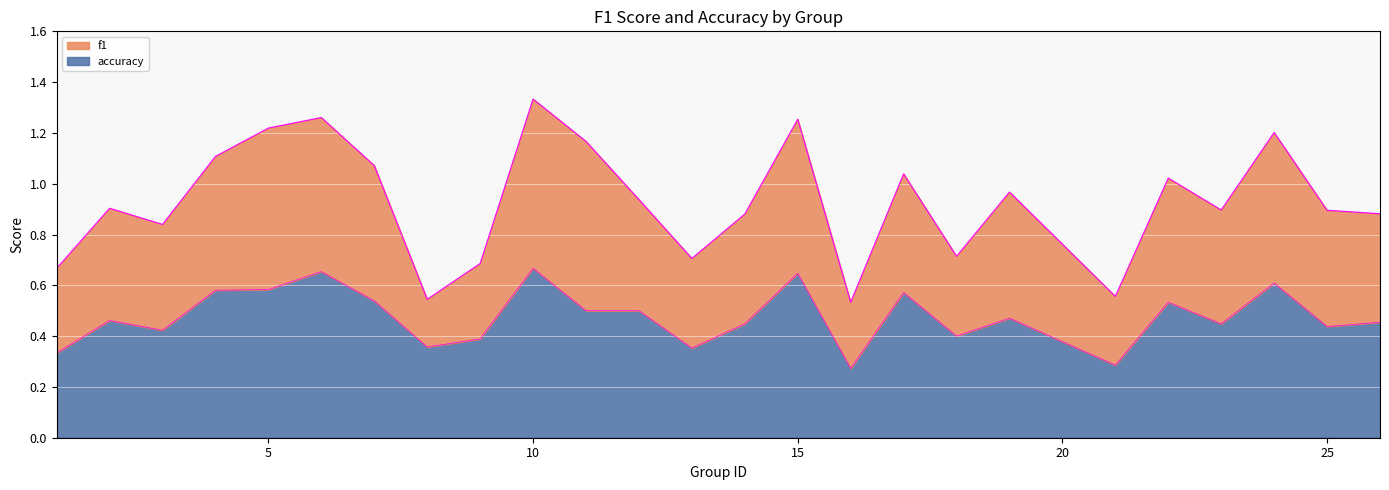

The value at 4 is 0.6. True or false?

True